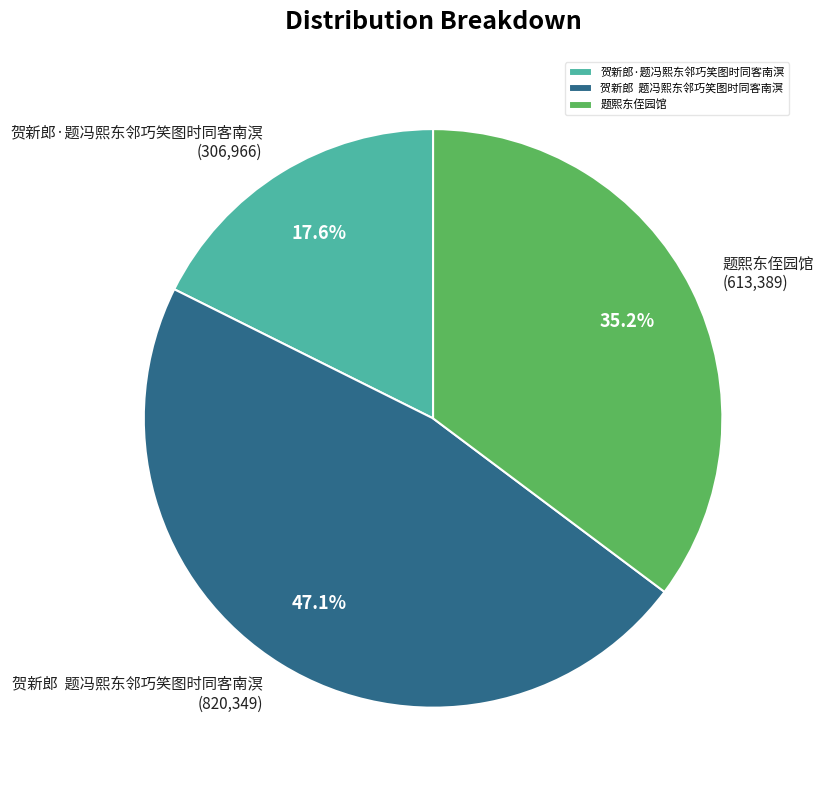

Rank the categories by value from lowest to highest.

贺新郎·题冯熙东邻巧笑图时同客南溟, 题熙东侄园馆, 贺新郎 题冯熙东邻巧笑图时同客南溟